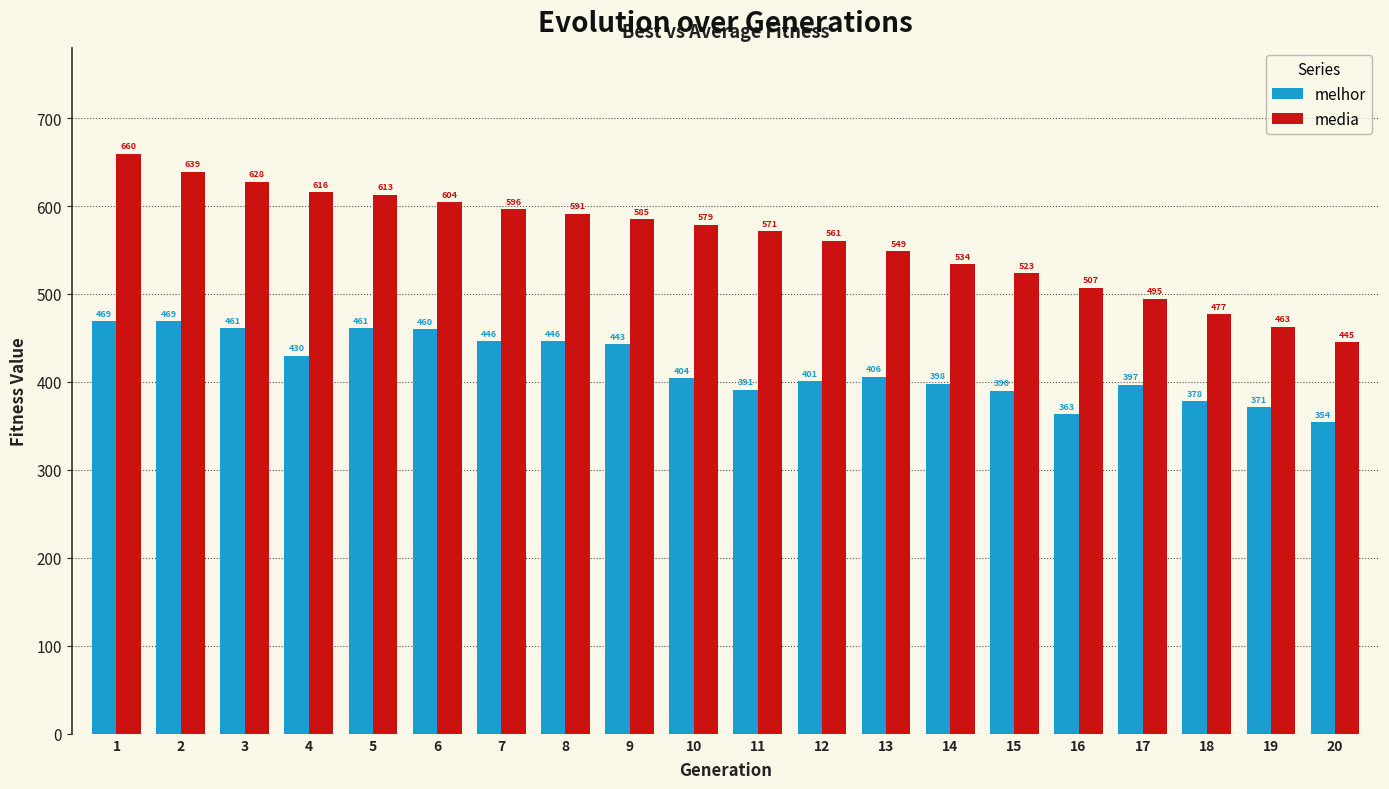

True or false: melhor has a value of 398.0 at 14.

True